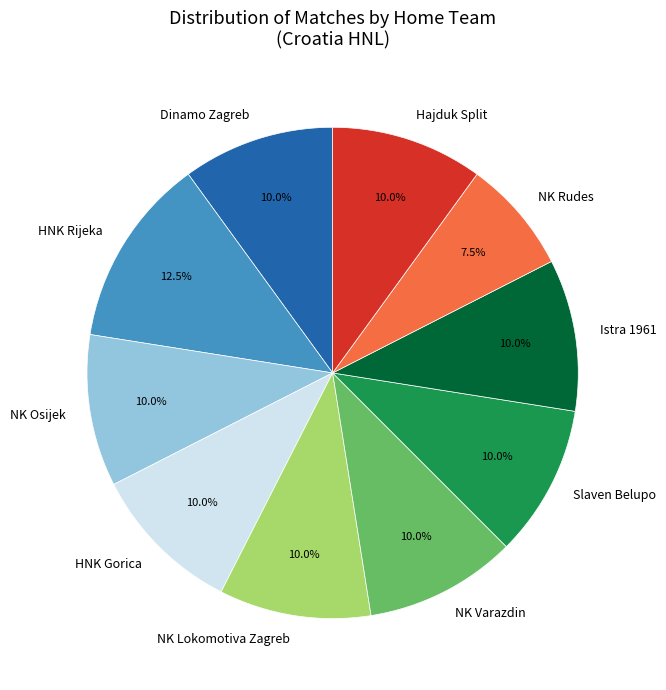

What portion of the pie excludes Dinamo Zagreb?

90.0%